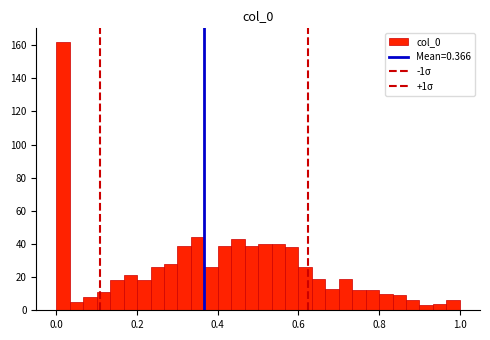

Around what value on the x-axis is the tallest bar? Give the approximate position of its centre, as read against the axis.

0.02